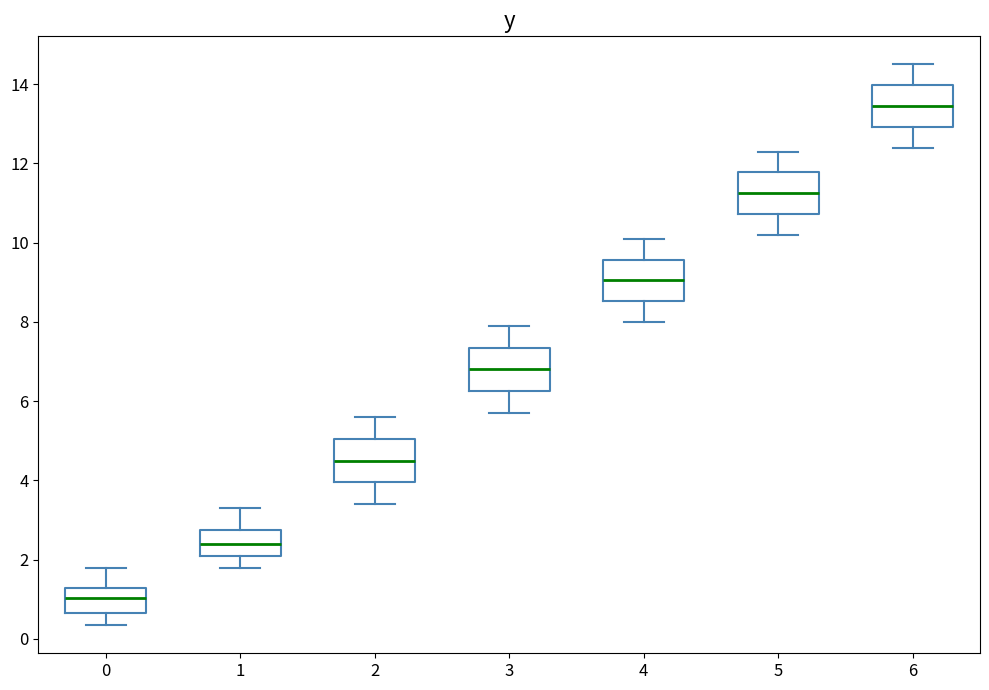

Which box has the lowest median line?

0